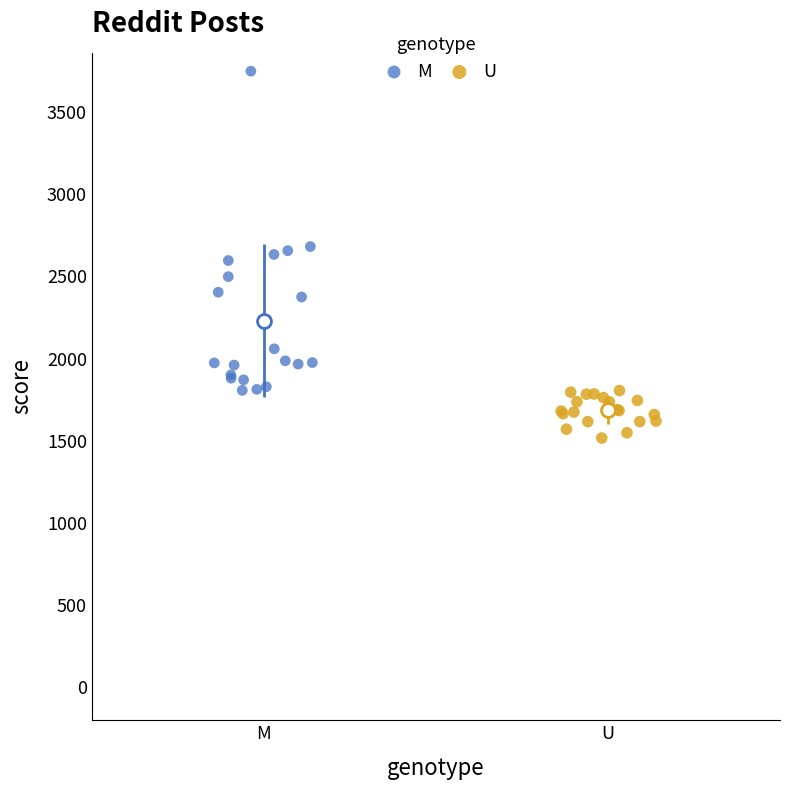

Which series reaches the maximum Y coordinate?

M